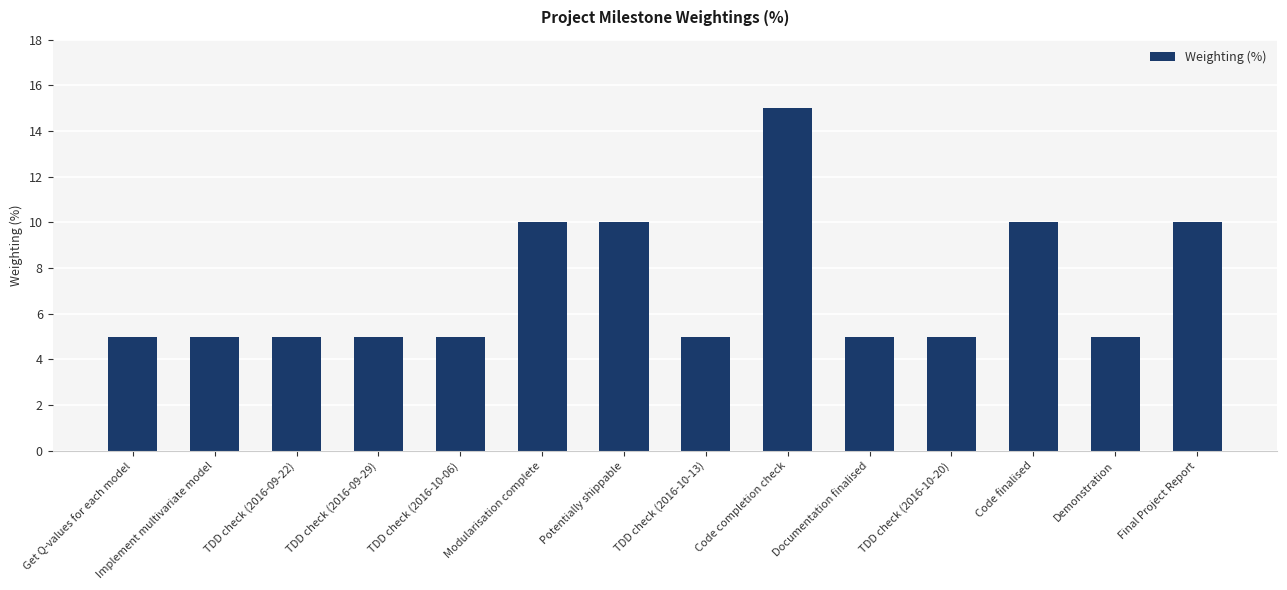

What is the average value?

7